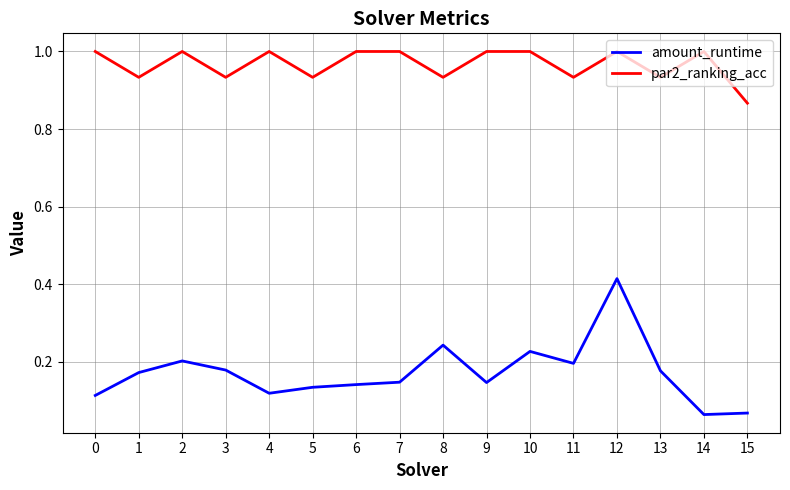

What is the difference between the amount_runtime values at 5 and 12?

0.3